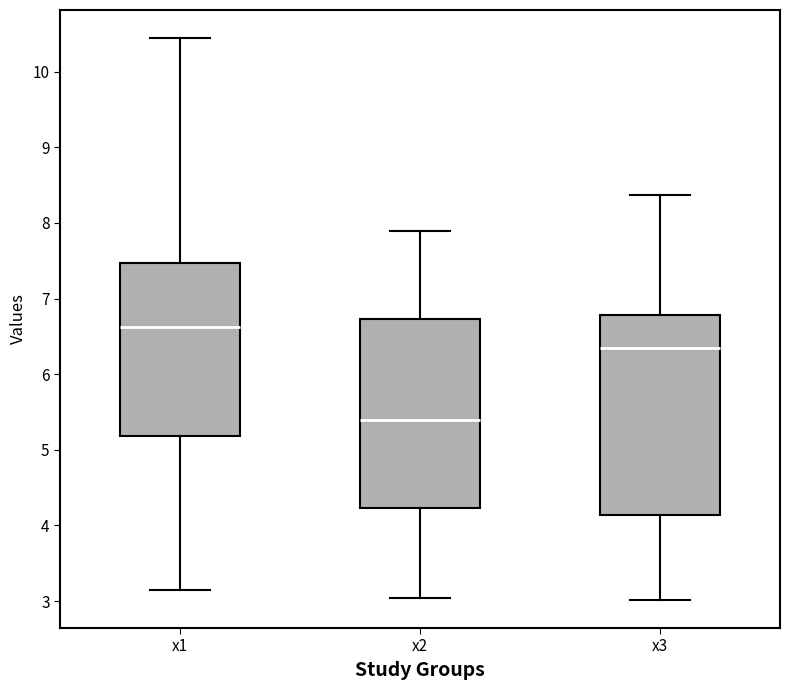

Which box's median line is the lowest?

x2